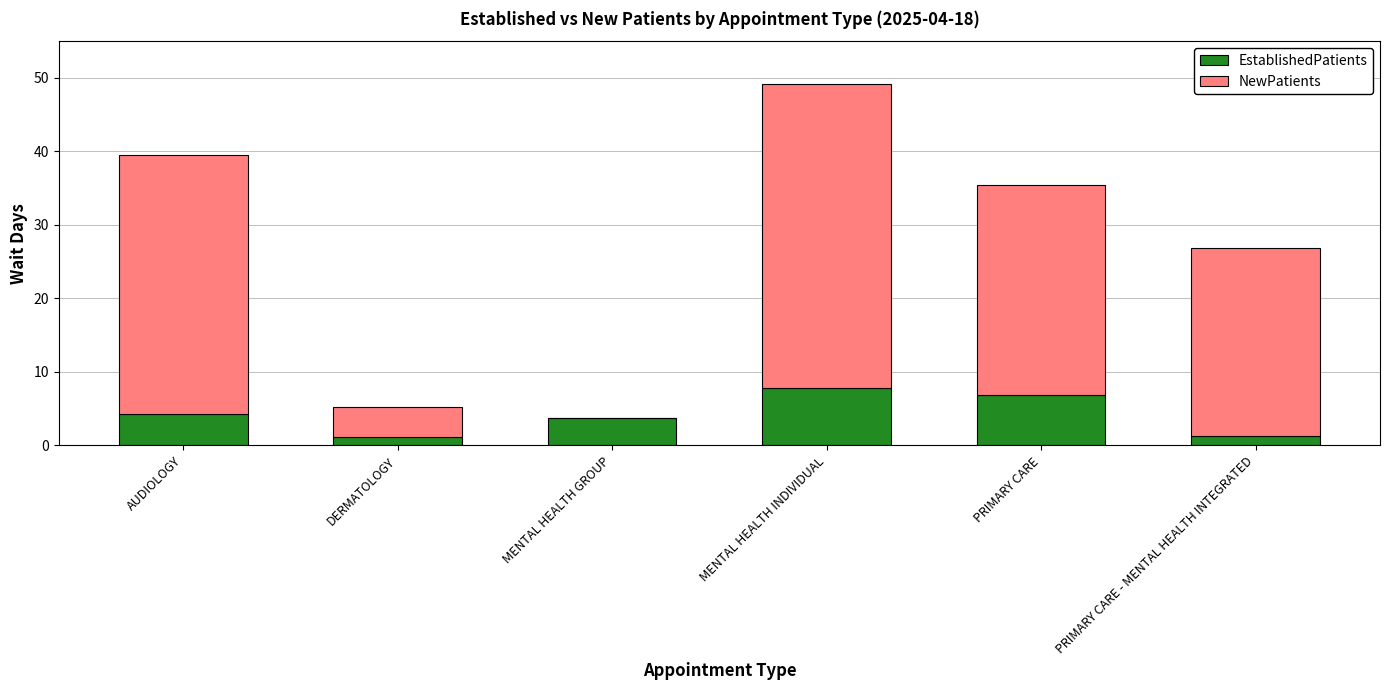

Is it true that EstablishedPatients equals 1.3 at PRIMARY CARE - MENTAL HEALTH INTEGRATED?

True